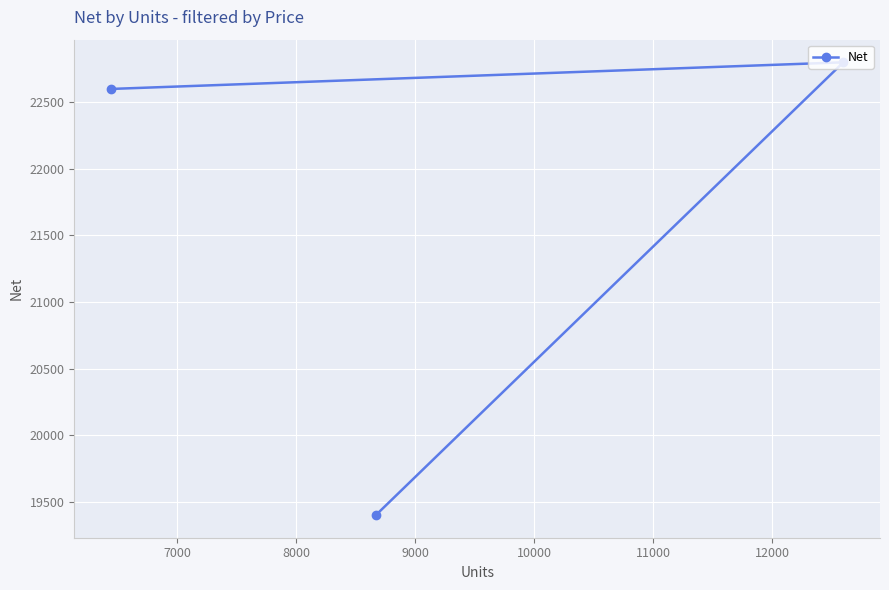

What is the value of the 2nd point from the left?

19401